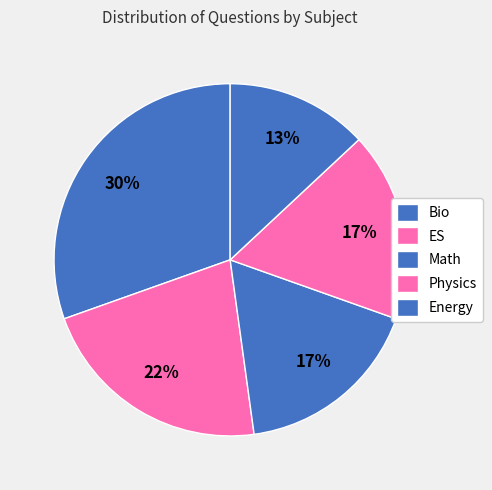

What percentage is the ES slice, to the nearest percent?

22%